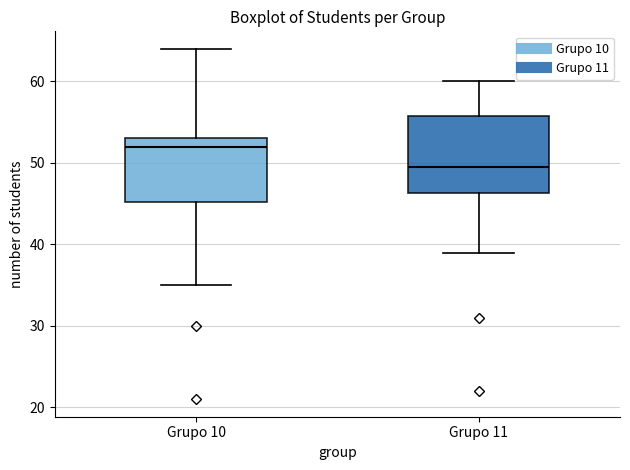

Which box has the highest median line?

Grupo 10